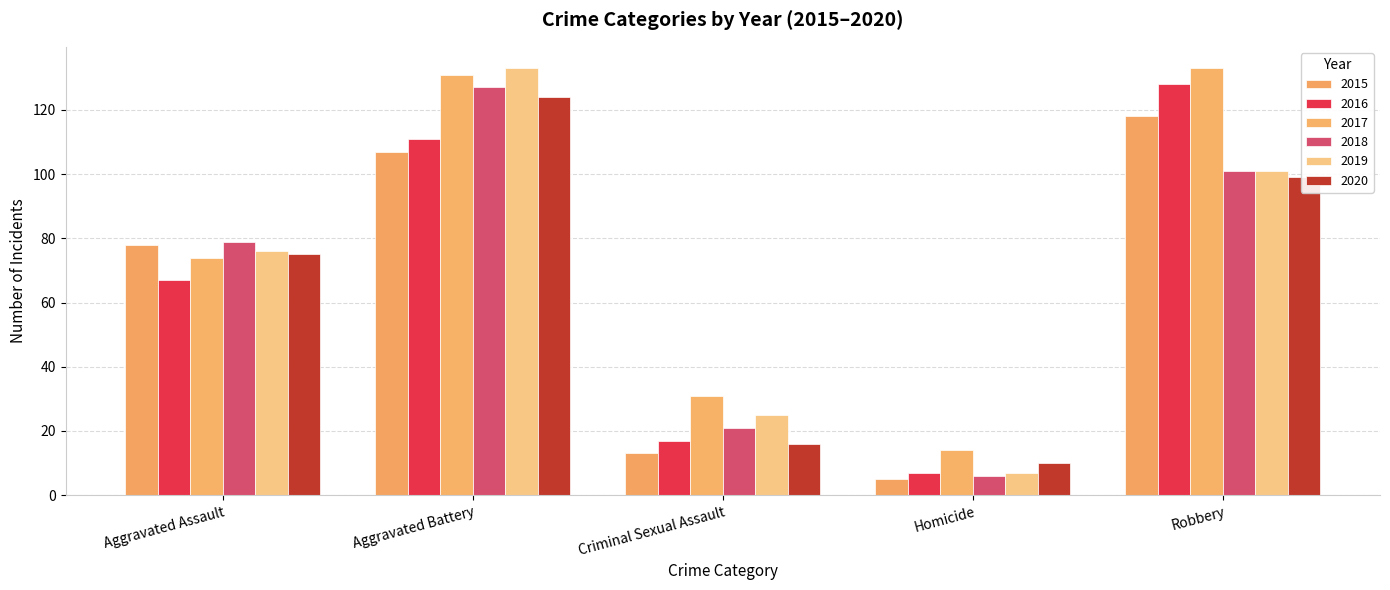

What is the label of the 1st bar from the left?

Aggravated Assault